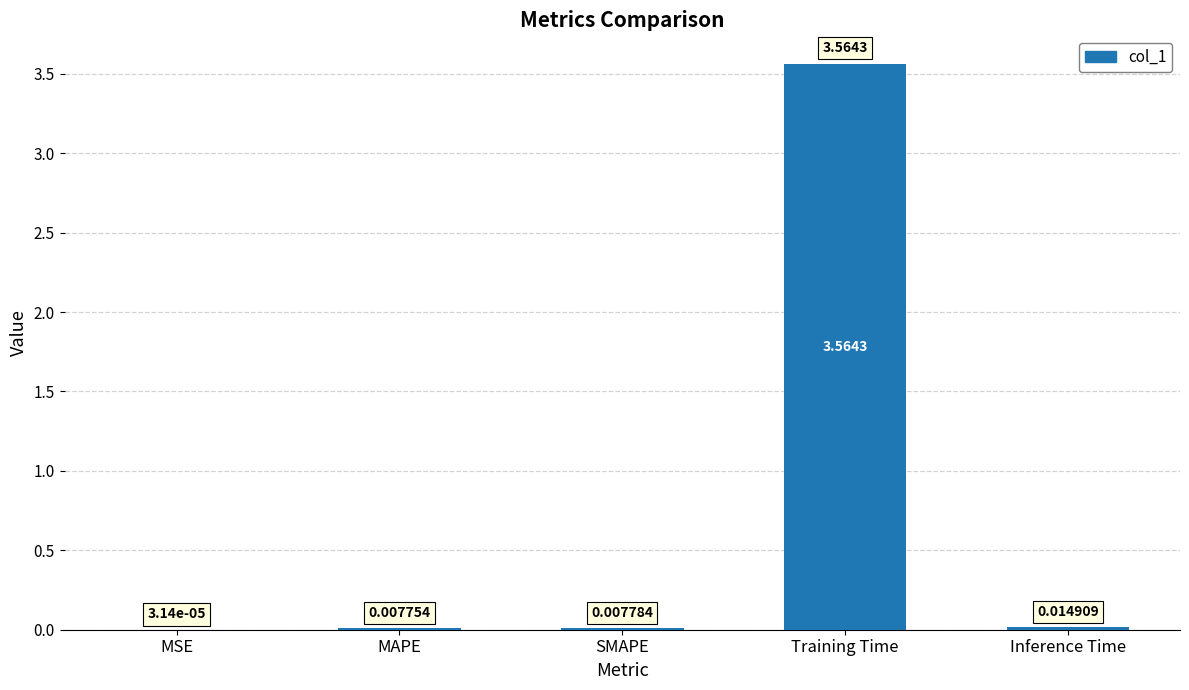

Which has a higher value, MAPE or Inference Time?

Inference Time